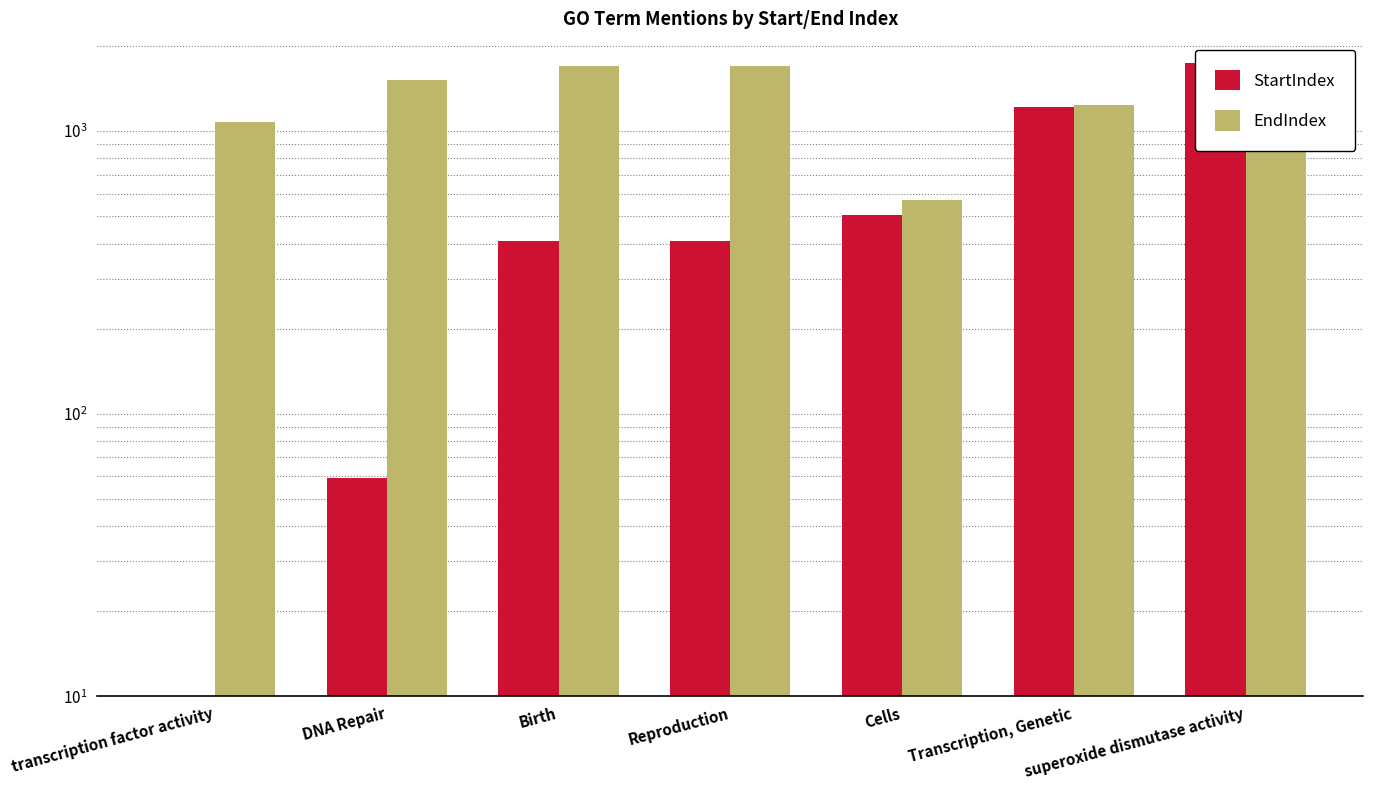

Which series has the largest range (max minus min)?

StartIndex